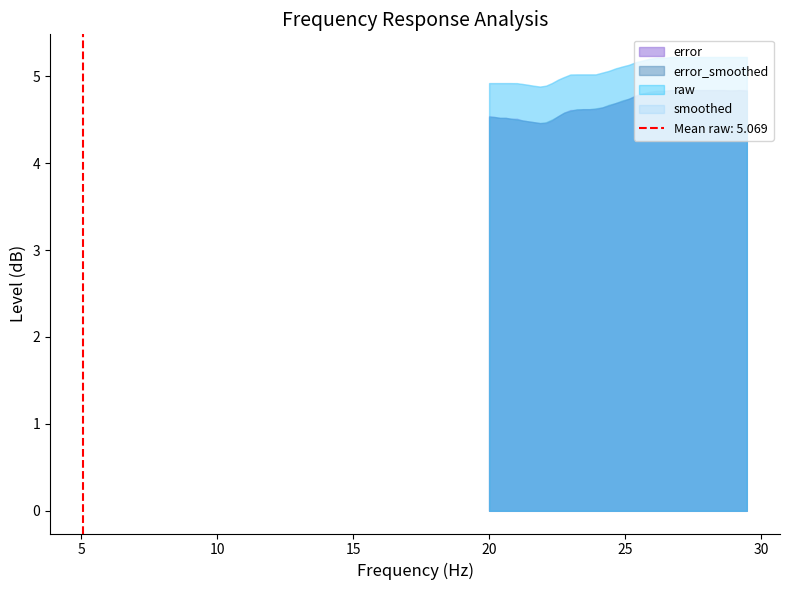

Which series has the largest range (max minus min)?

error